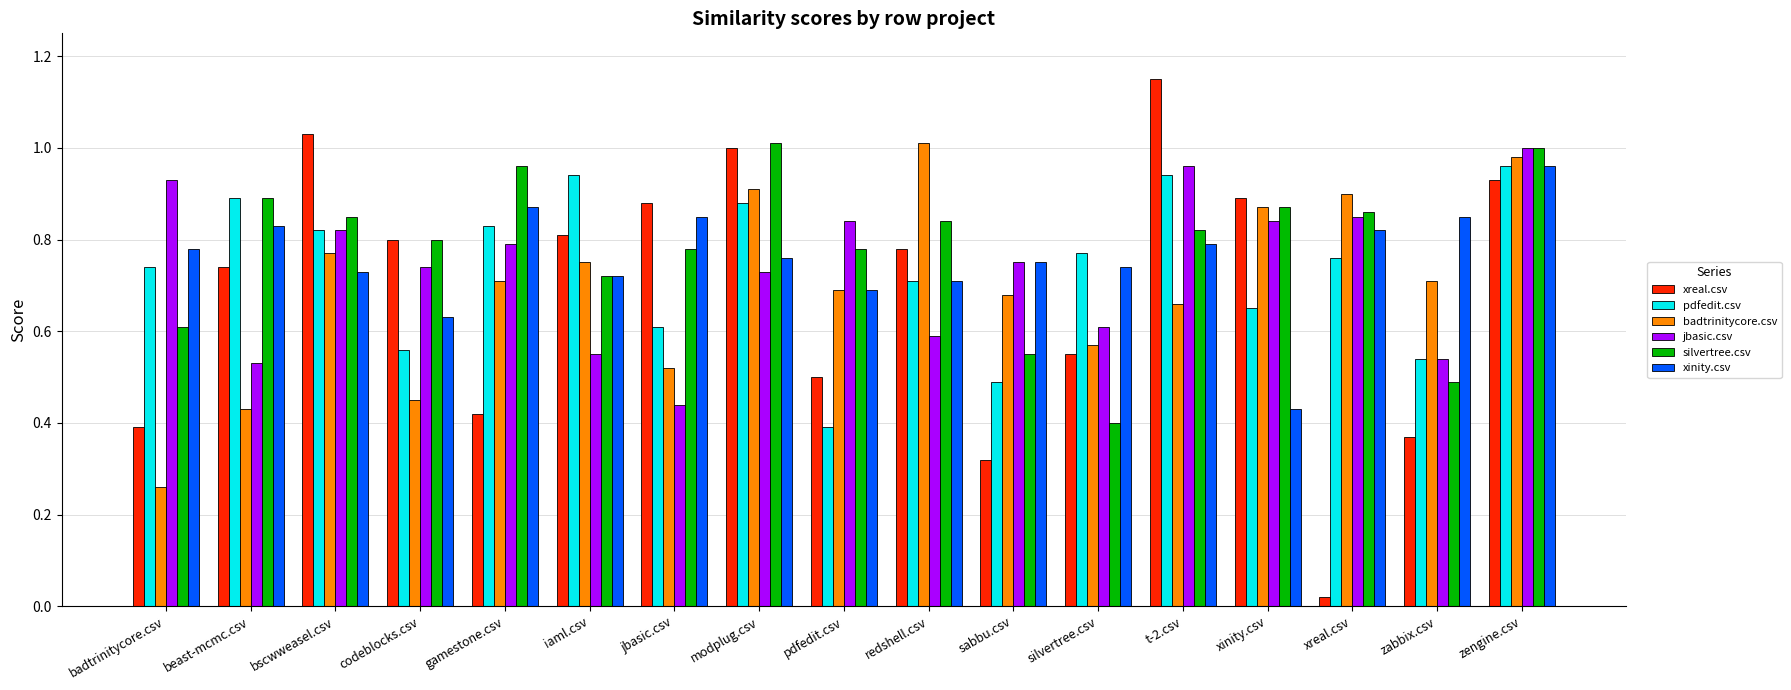

What is the label of the 16th bar from the right?

beast-mcmc.csv